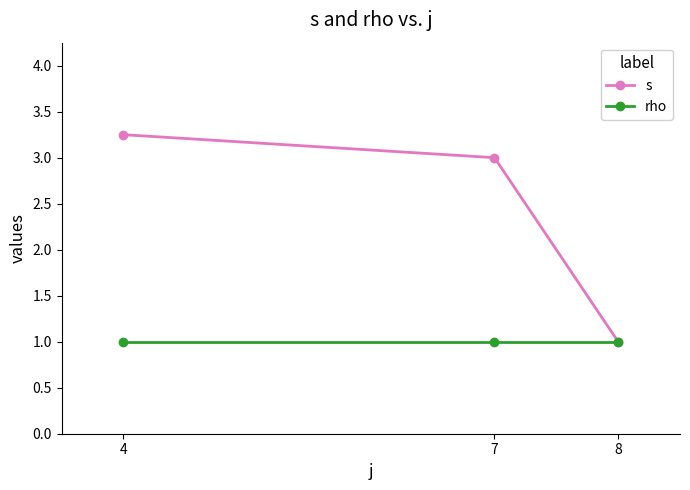

At which category is the sum across all series the highest?

4